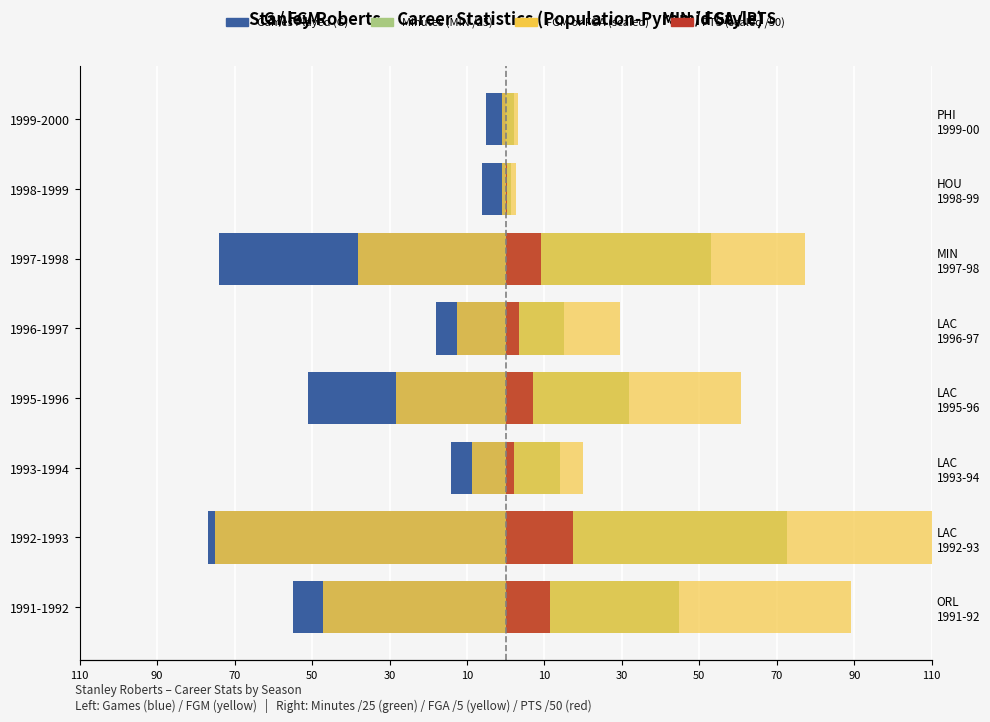

What is the spread (max minus min) of values at 50?

111.8